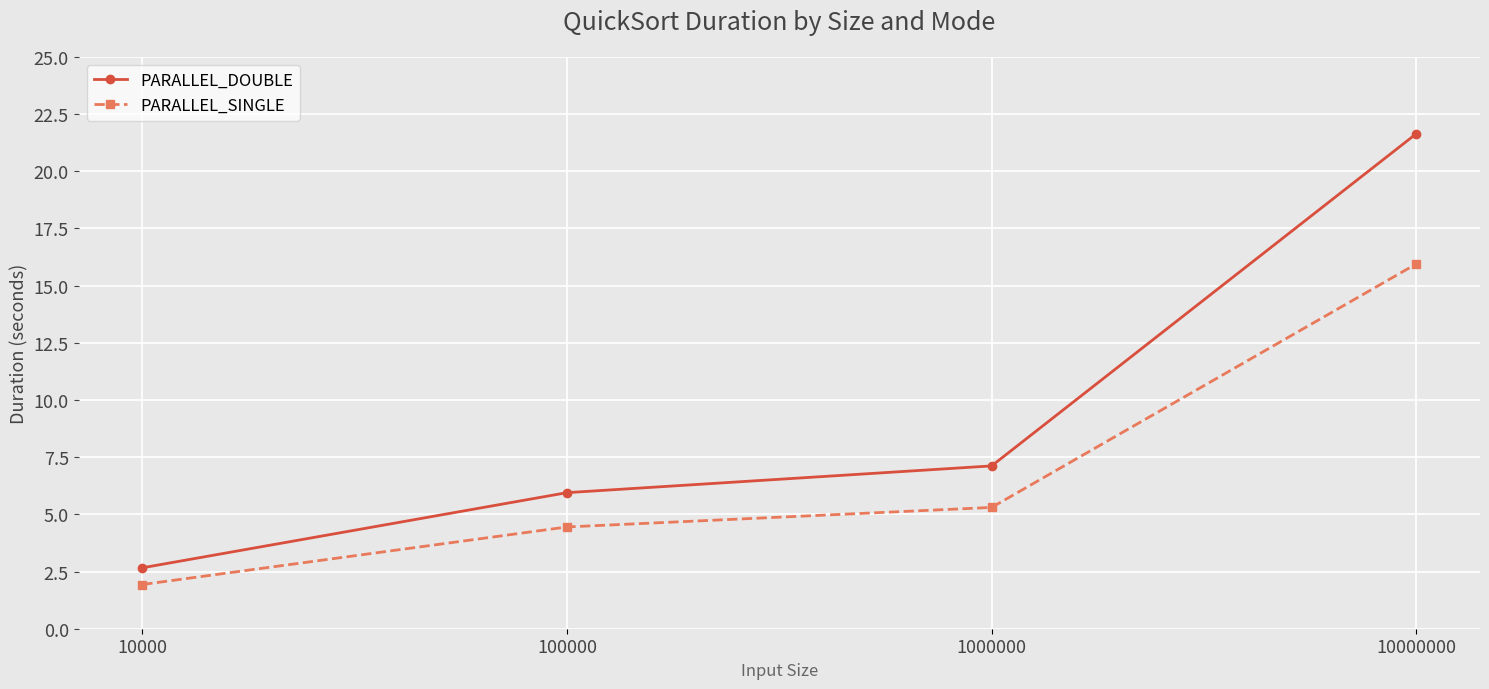

Which category has the lowest value in the PARALLEL_DOUBLE series?

10000